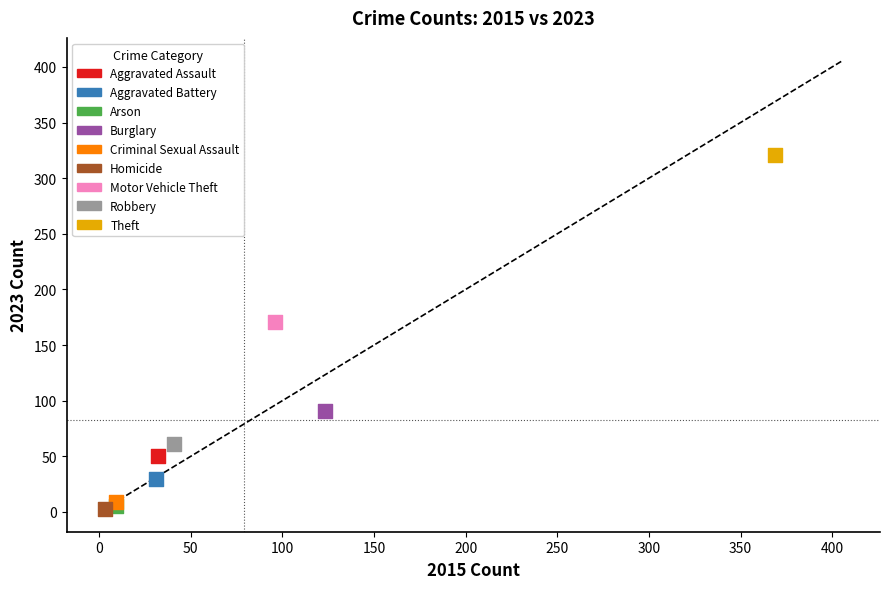

What are all the series names shown in the legend?

Aggravated Assault, Aggravated Battery, Arson, Burglary, Criminal Sexual Assault, Homicide, Motor Vehicle Theft, Robbery, Theft